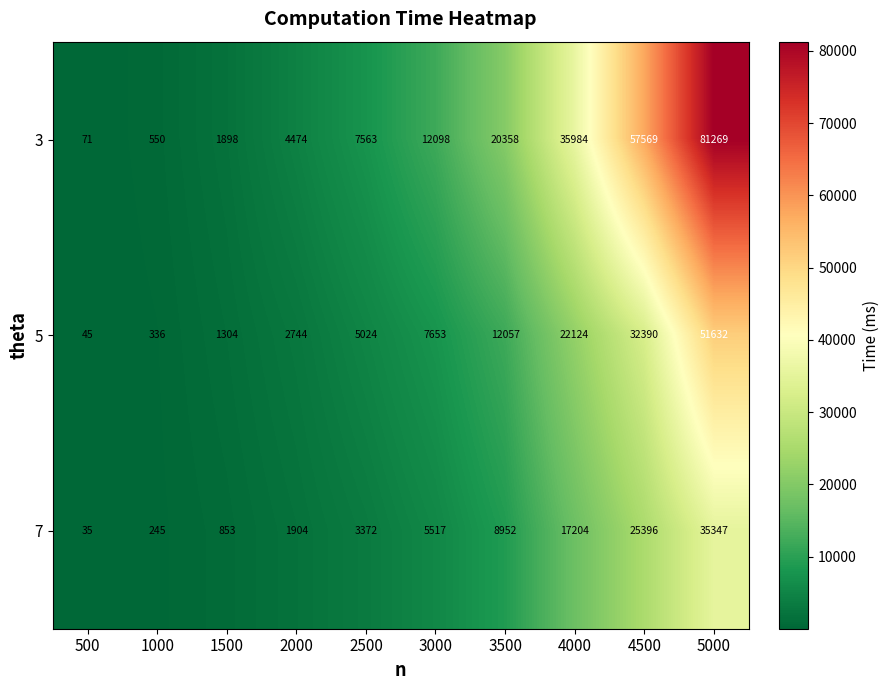

What is the difference between the maximum and minimum values in the 7 series?

35312